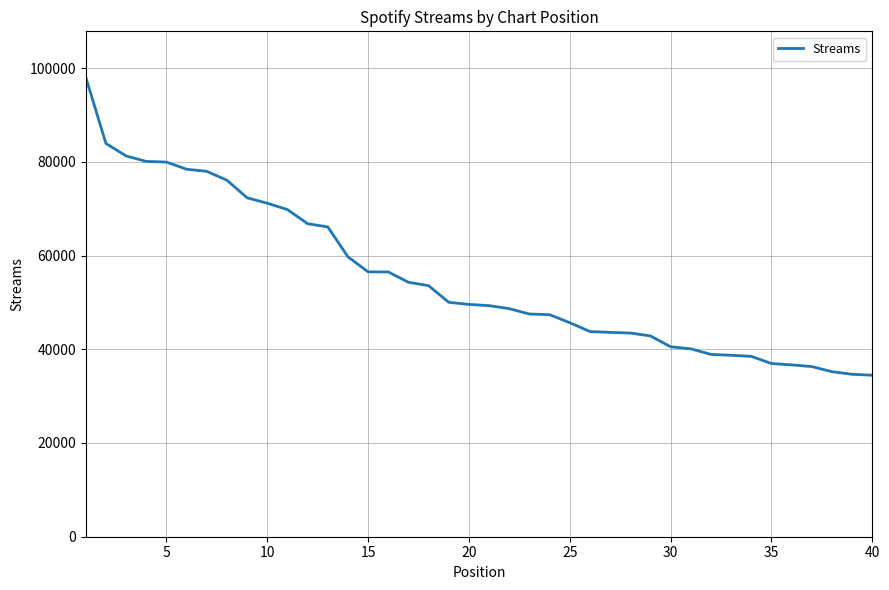

What is the greatest value displayed?

98034